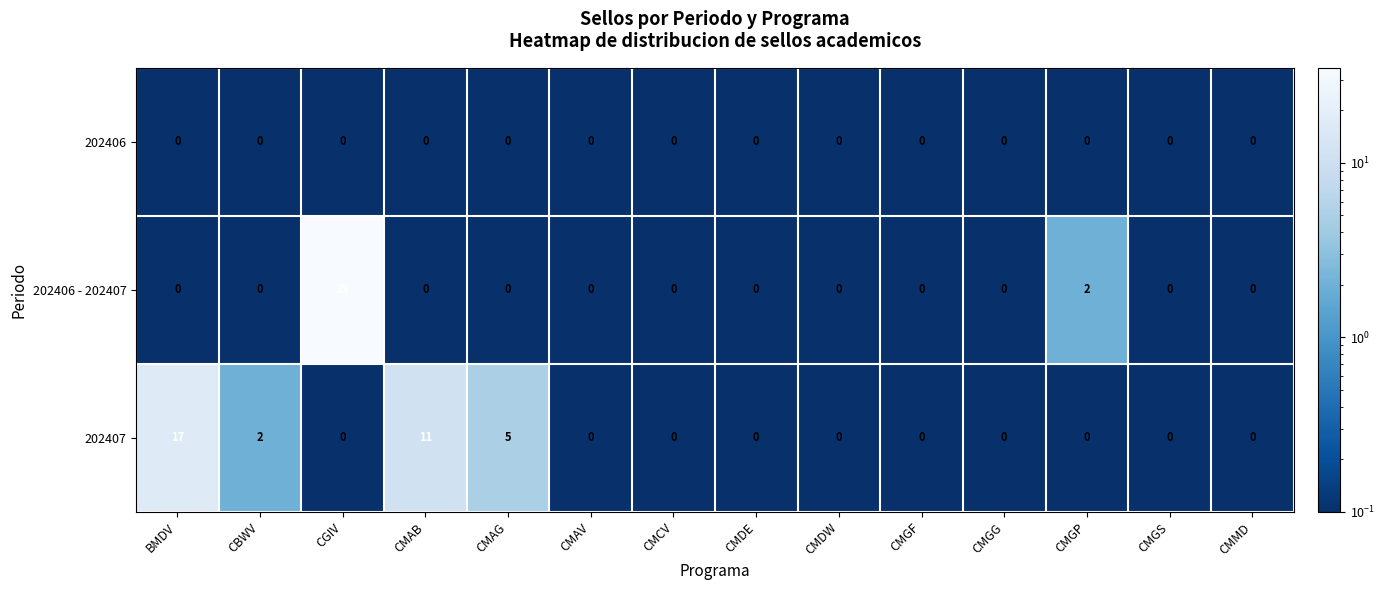

What is the greatest value displayed?

35